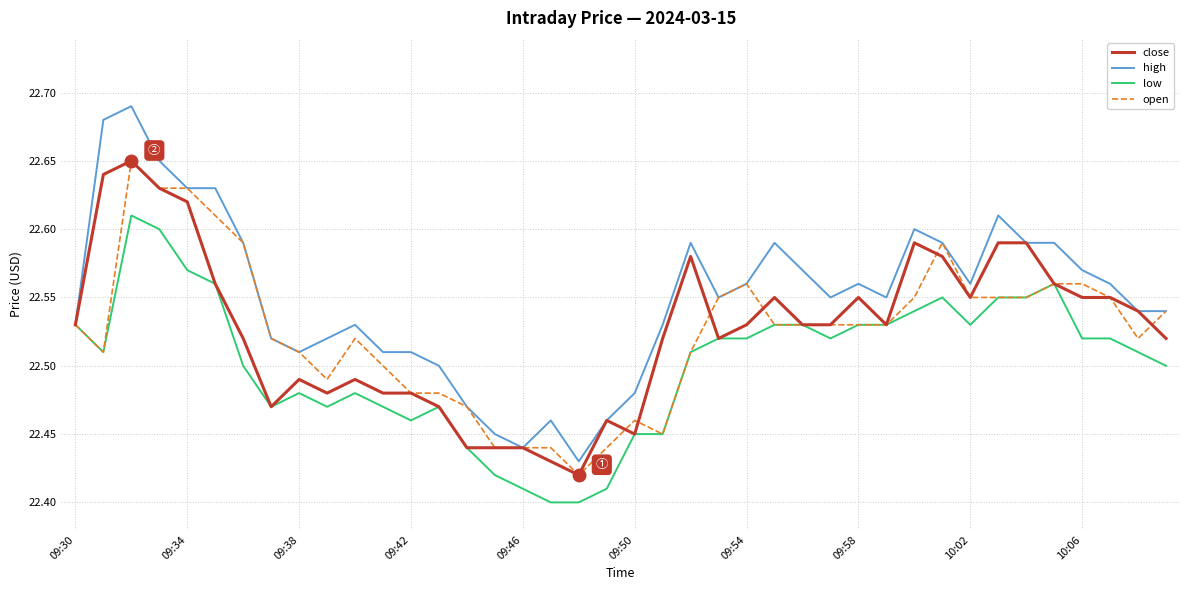

Which series has the largest range (max minus min)?

high